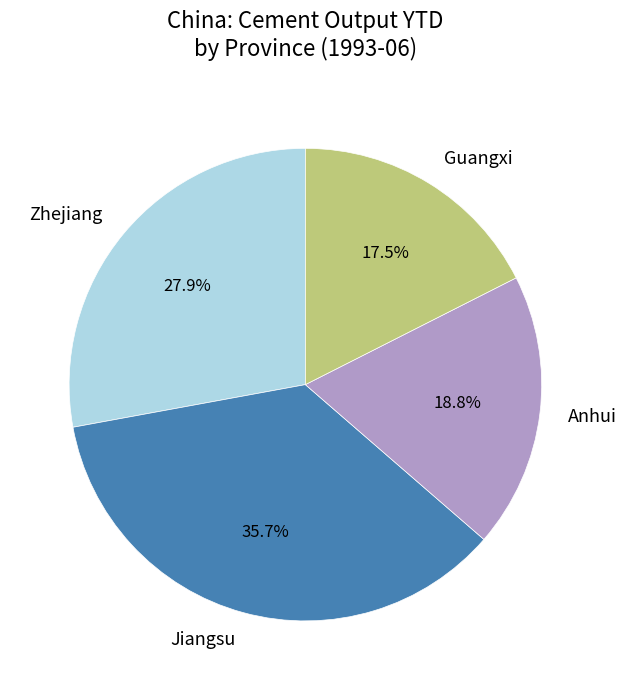

Which category has the smallest portion of the pie?

Guangxi